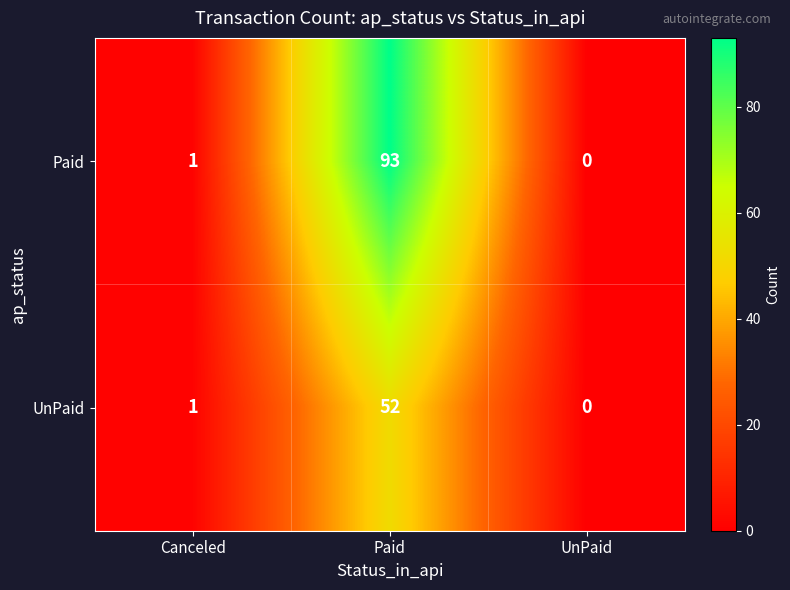

What is the spread (max minus min) of values at Paid?

41